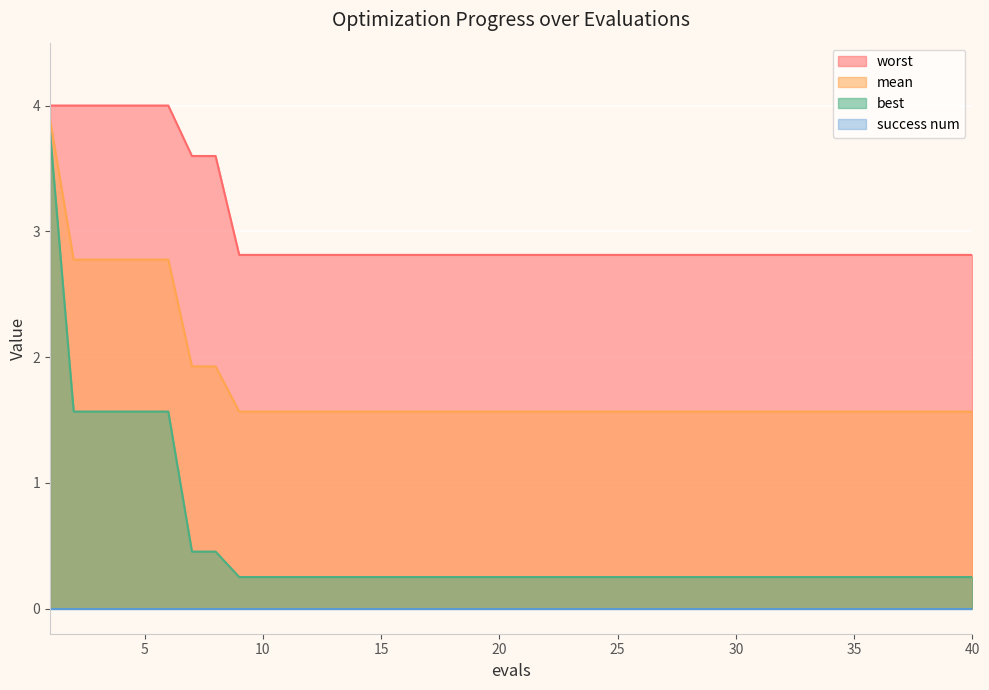

Which series changed the most between 6 and 19?

best